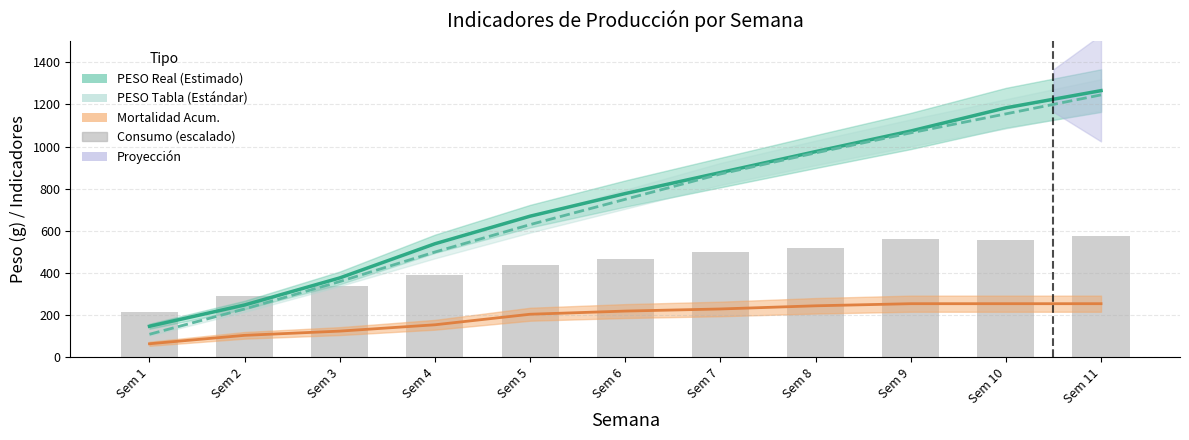

The value of PESO (Real) at Sem 6 is 777.2. True or false?

True